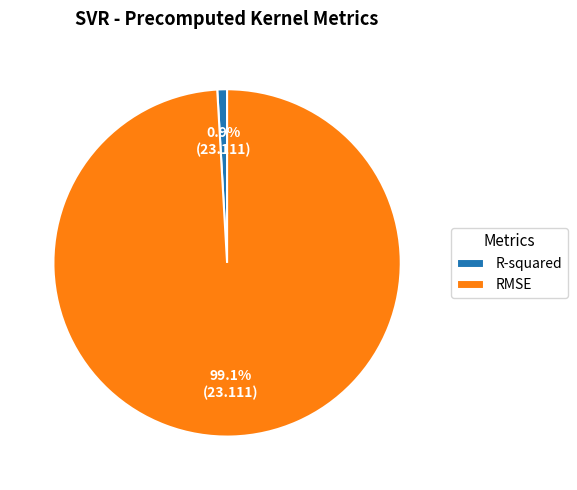

Is it true that R-squared is 11% of the pie?

False